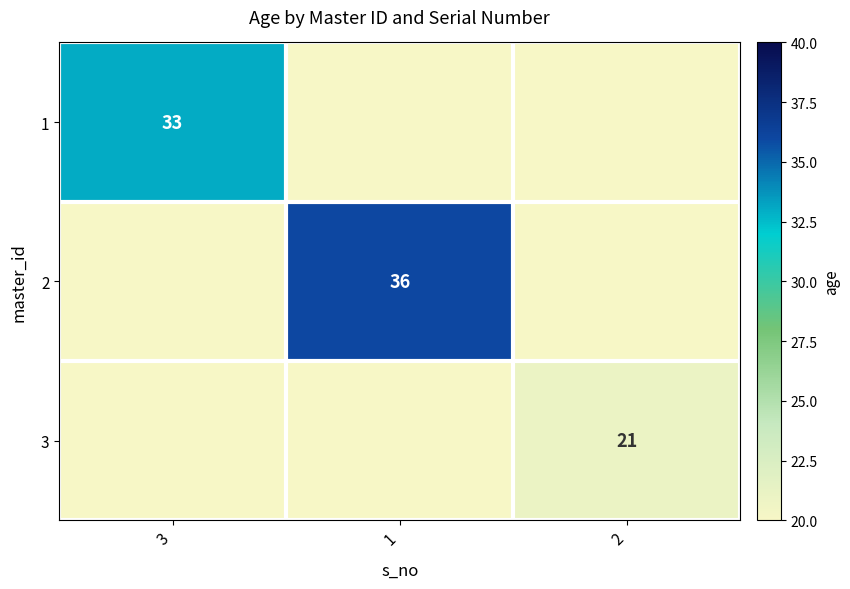

Is it true that 1 equals 8 at 3?

False